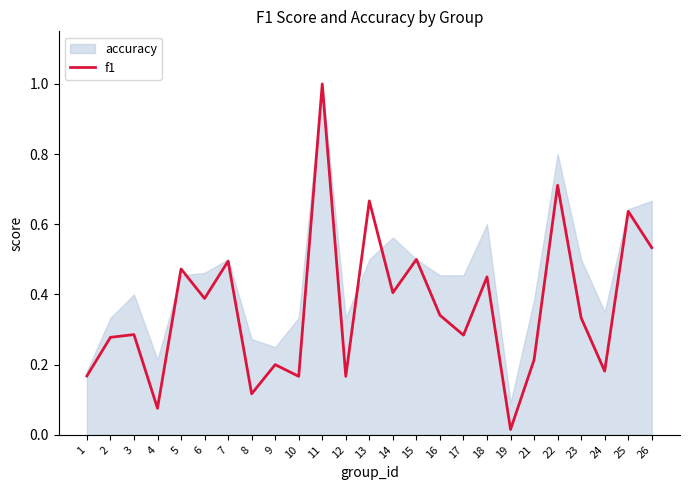

True or false: the data shows 0.2 at 22.

False